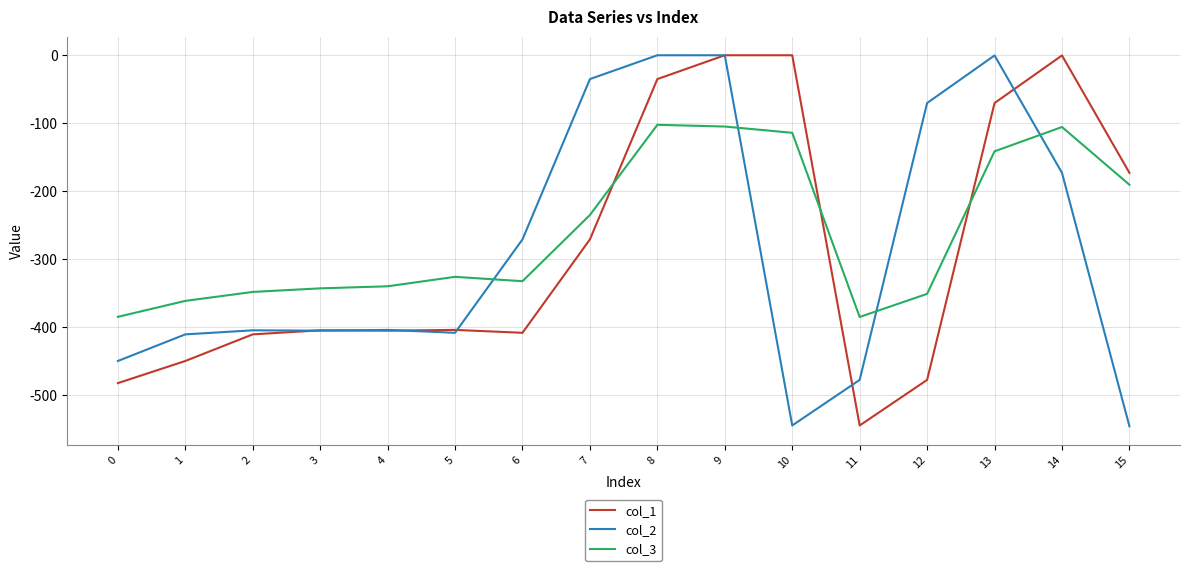

What is the difference between the highest and lowest values at 2?

62.4